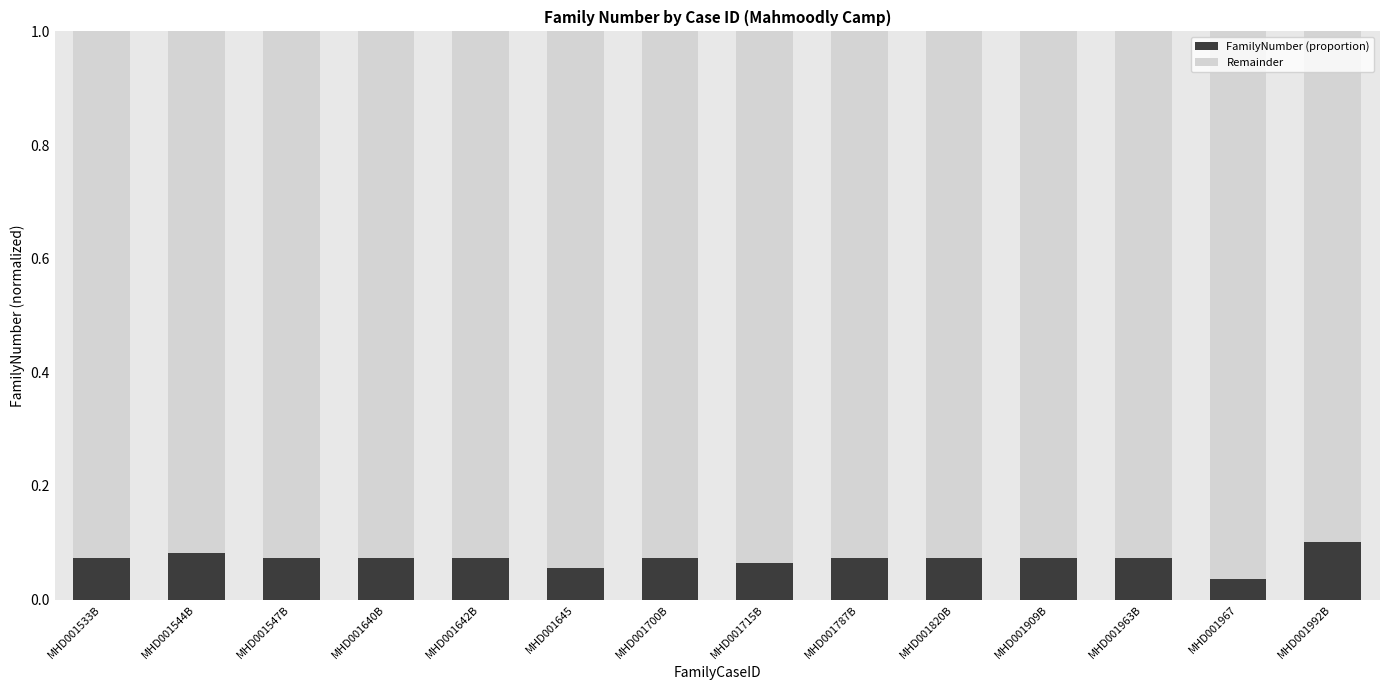

The FamilyNumber (proportion) series shows 0.1 at MHD001787B. True or false?

True